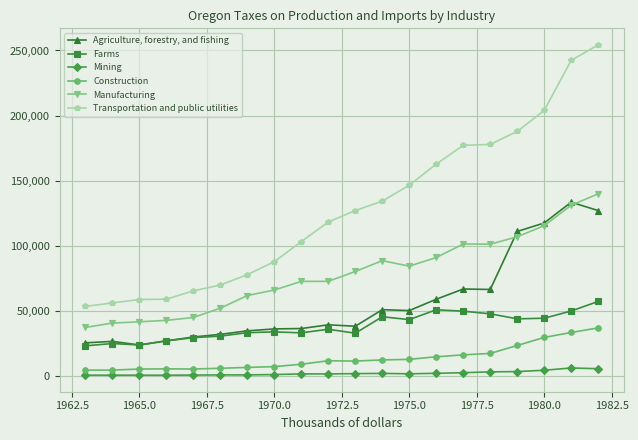

True or false: Mining and Construction intersect in this chart.

False